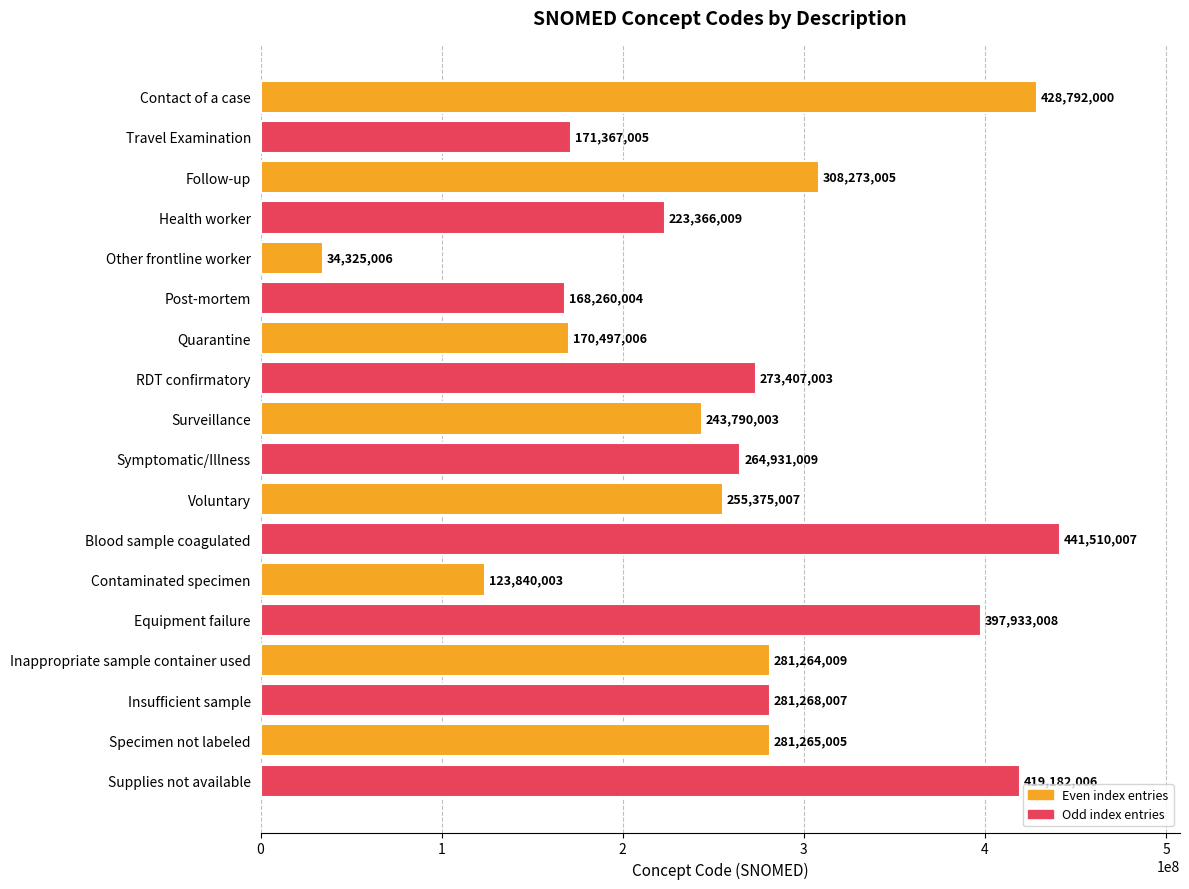

What is the approximate value at Health worker, to the nearest 10?

223366010